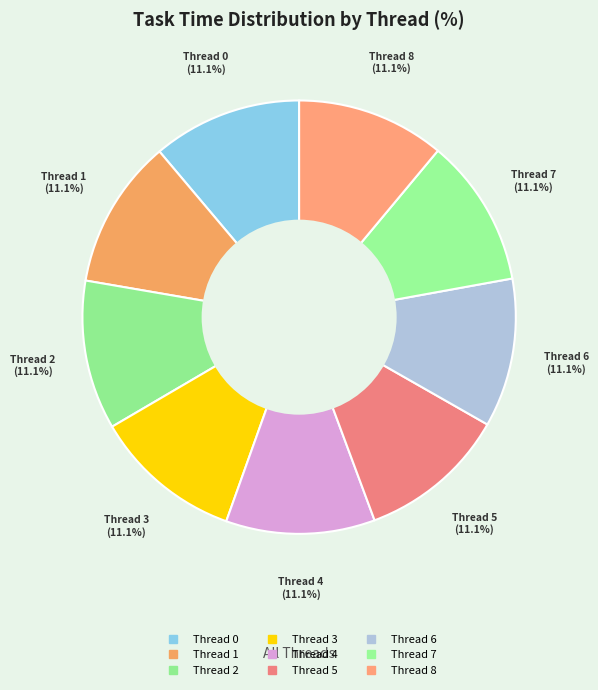

Count the number of slices in the pie.

9